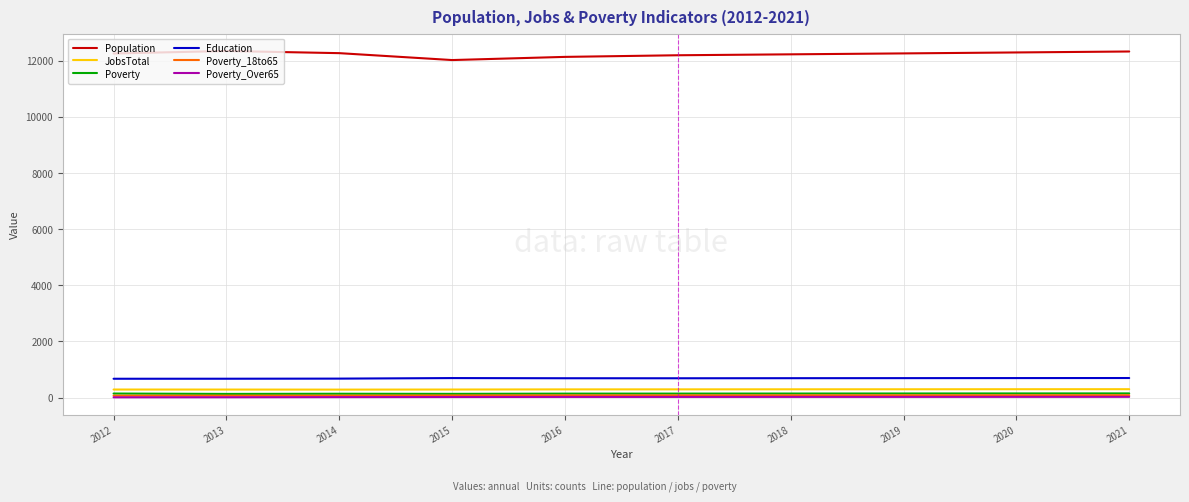

Which series has the largest total across all categories?

Population